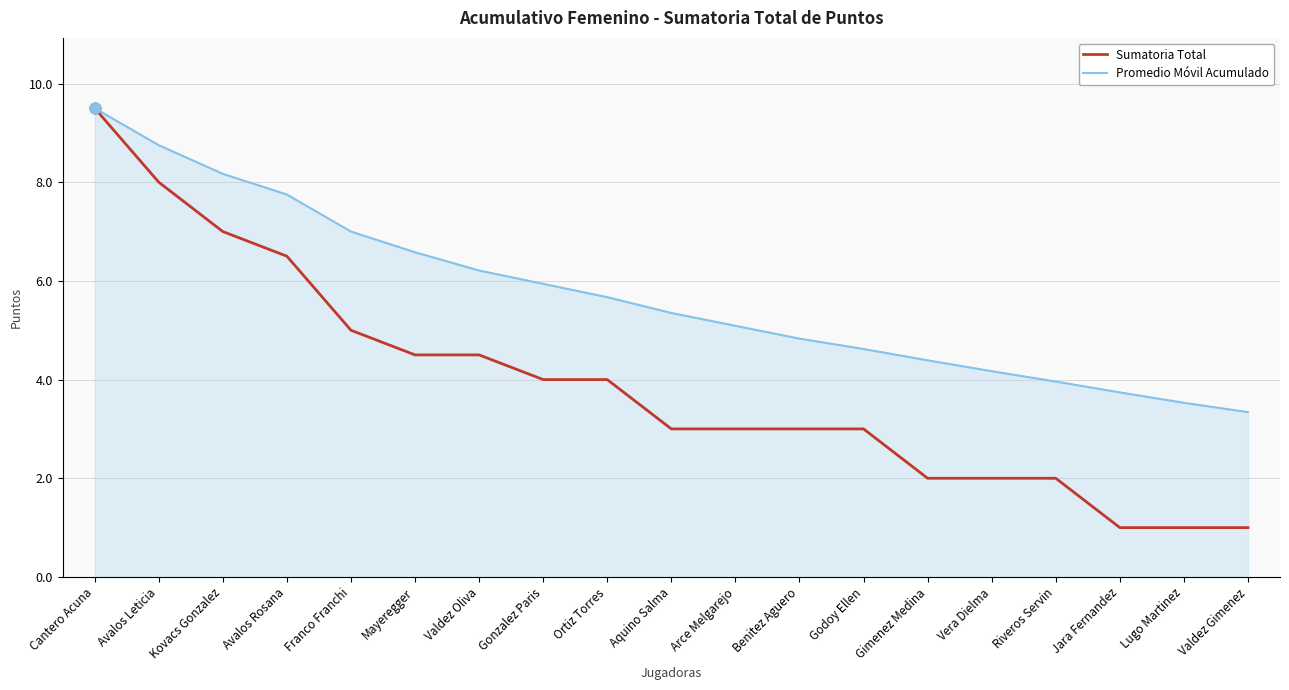

Is the value of Promedio Móvil Acumulado at Jara Fernandez greater than the value of Sumatoria Total at Aquino Salma?

Yes